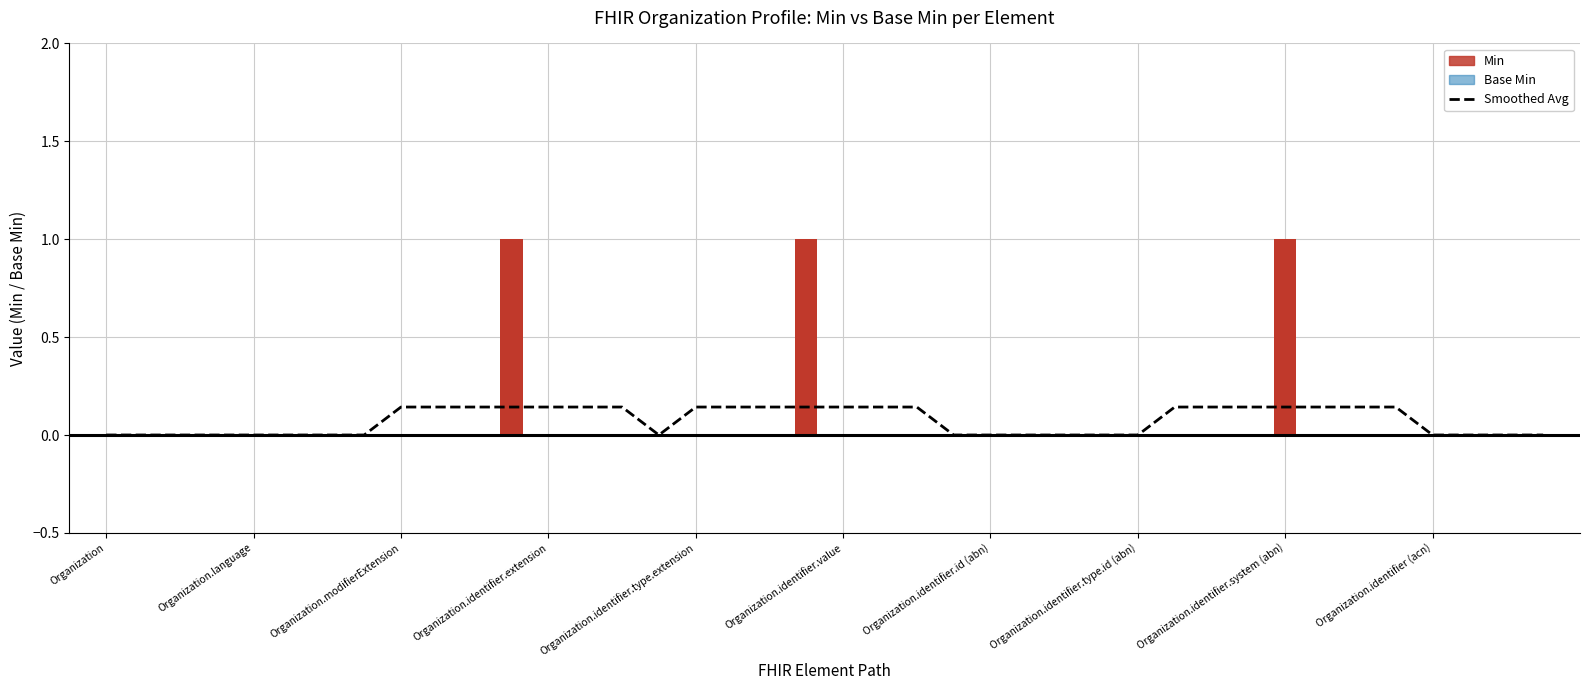

What is the average value?

0.1